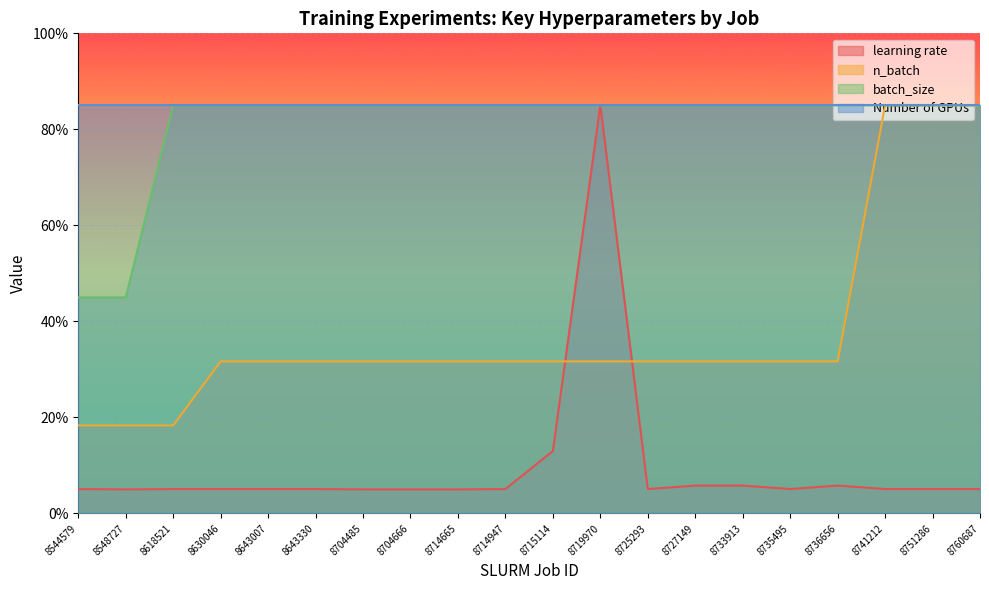

How many interior local valleys does the learning rate series have?

4